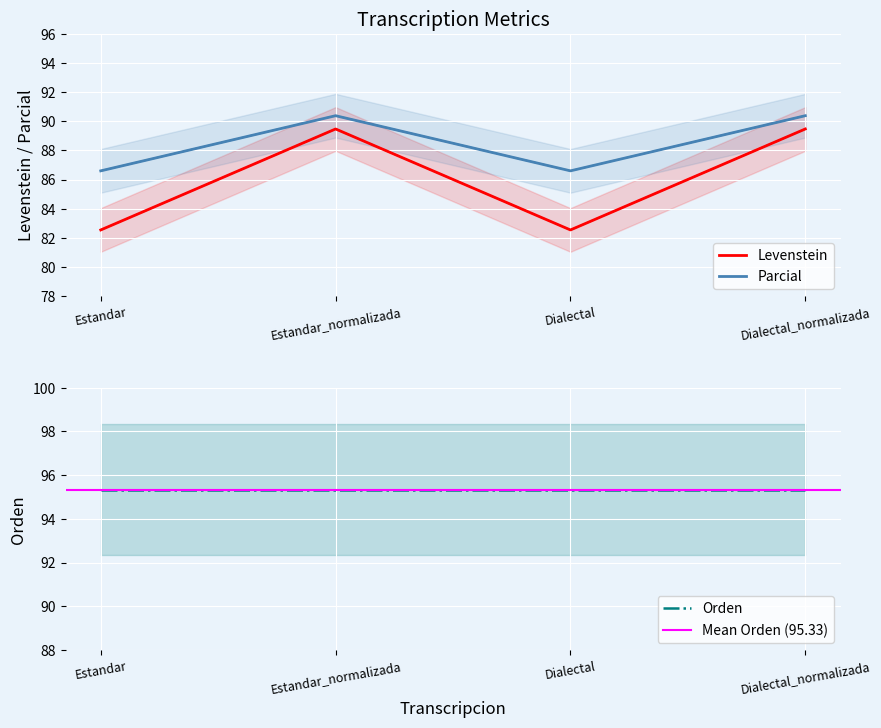

True or false: Levenstein has a value of 23.5 at Dialectal.

False